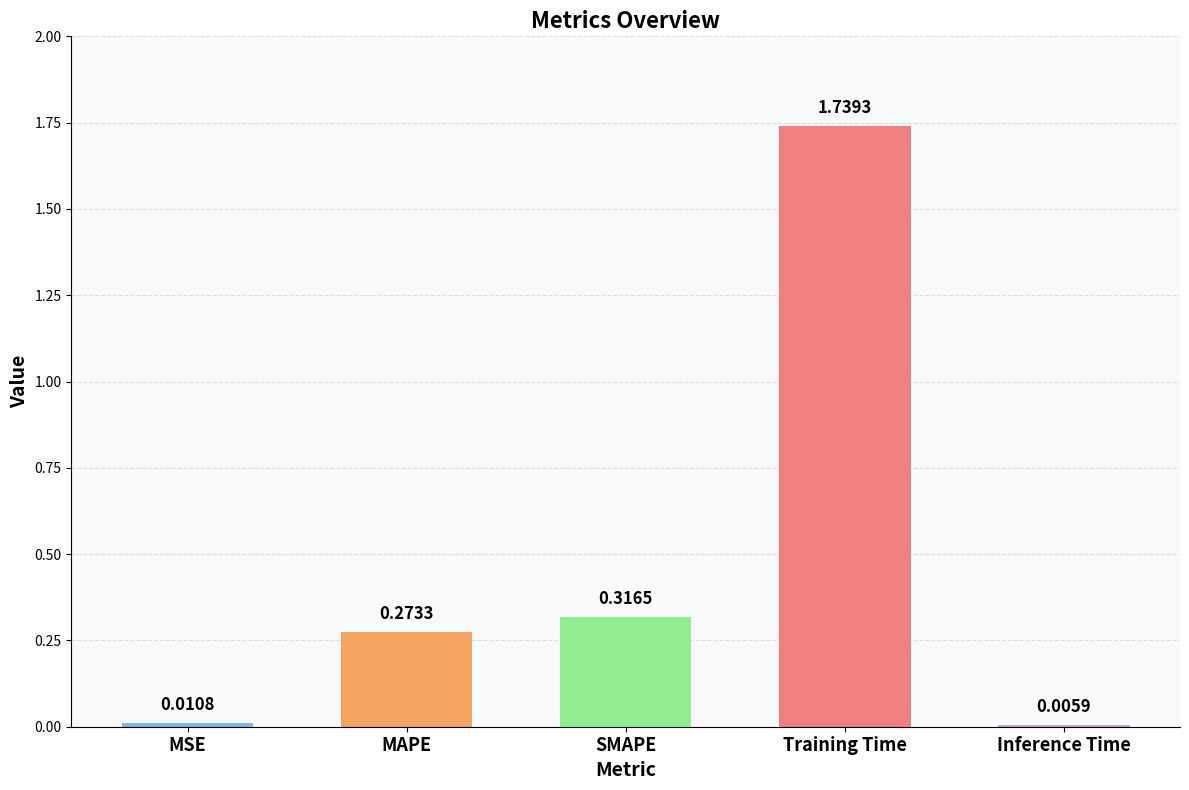

Between MAPE and MSE, which is larger?

MAPE